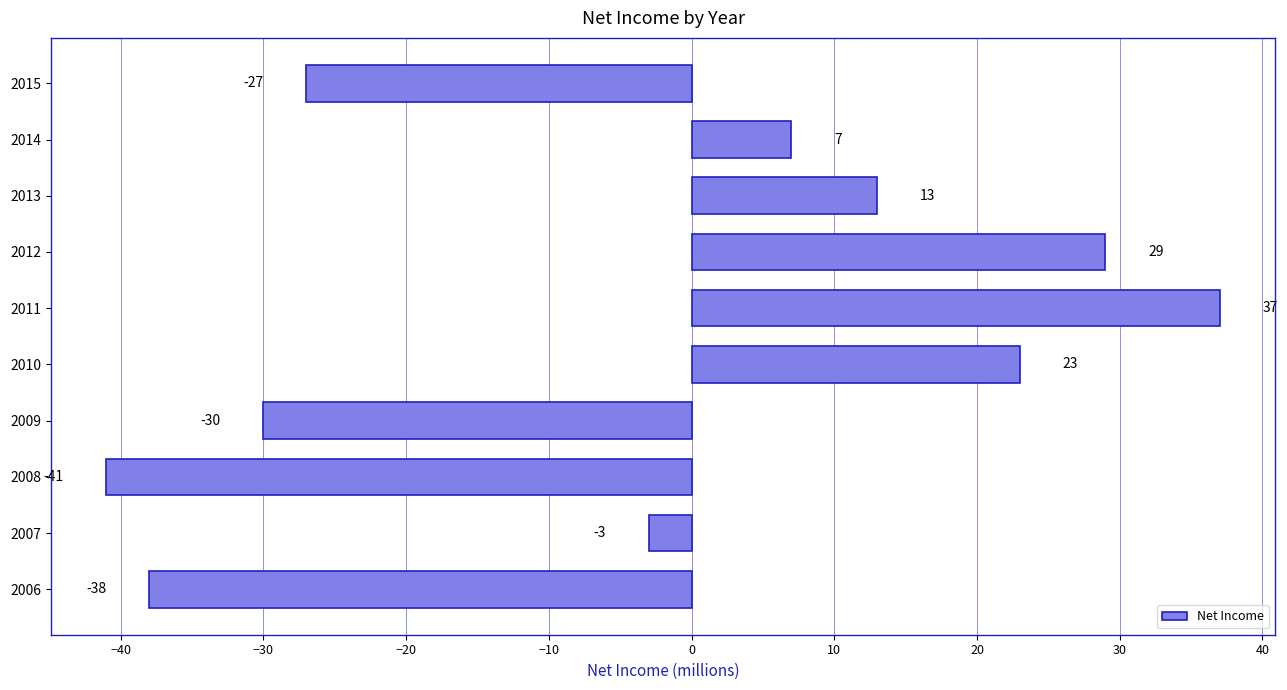

Between 2006 and 2009, which is larger?

2009